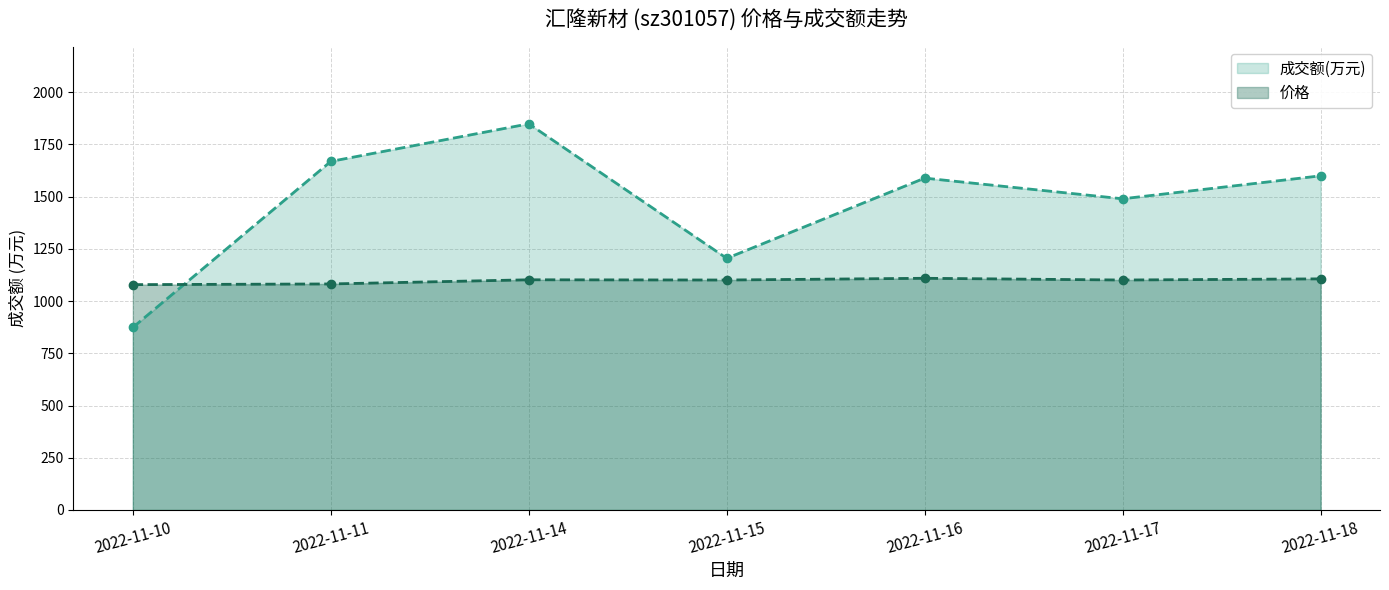

True or false: 成交额(万元)_line and 价格_line cross at least once.

True